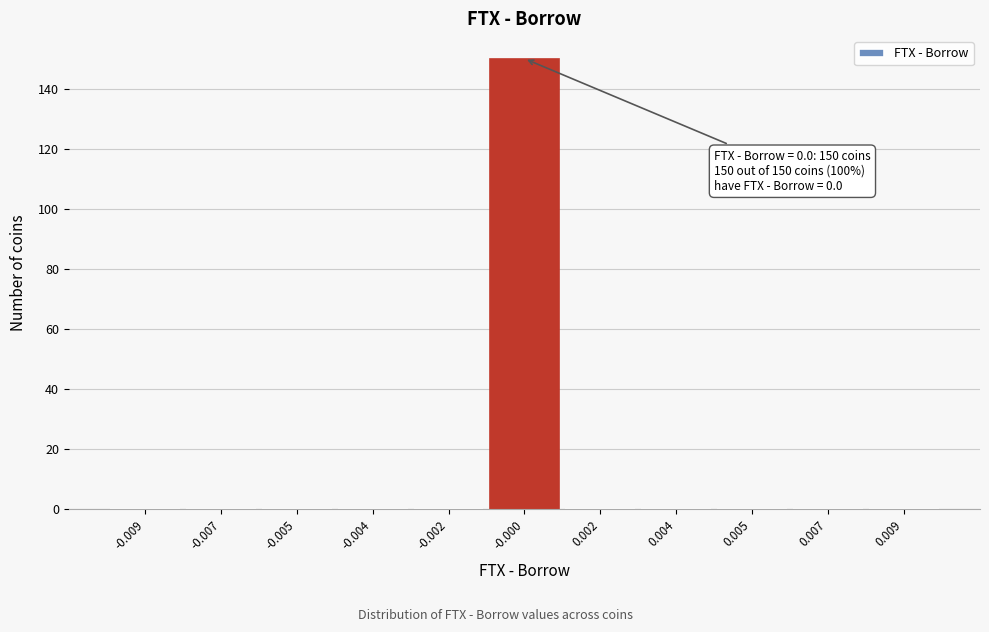

Reading left to right, transcribe all the data shown in this chart.

-0.009=0	-0.007=0	-0.005=0	-0.004=0	-0.002=0	-0.000=150	0.002=0	0.004=0	0.005=0	0.007=0	0.009=0